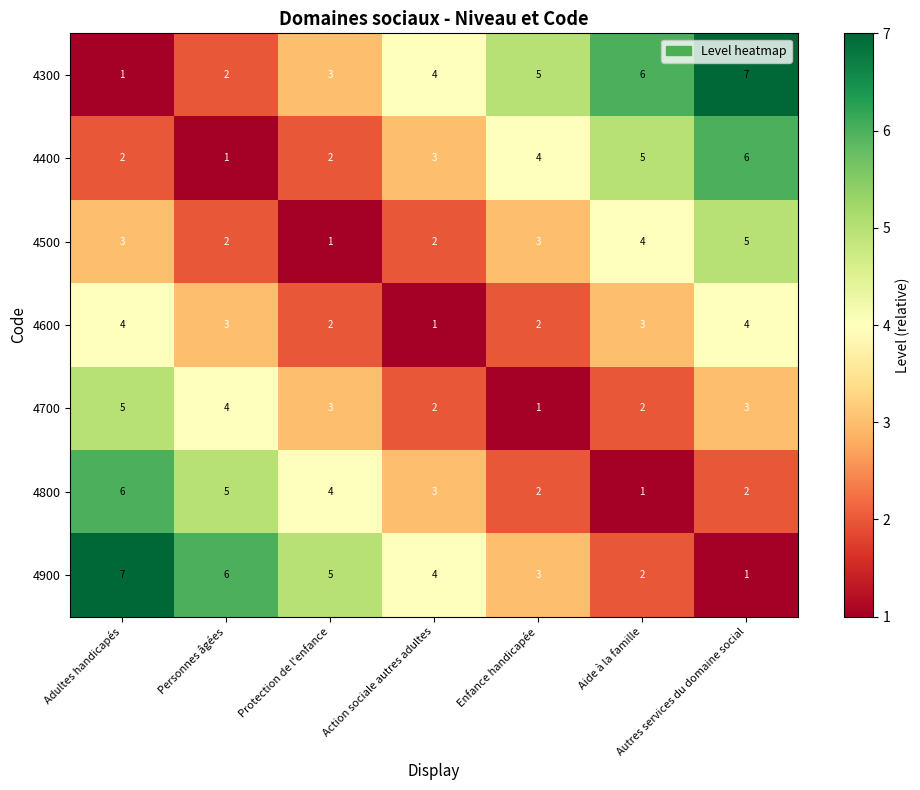

How many series are shown in this chart?

7